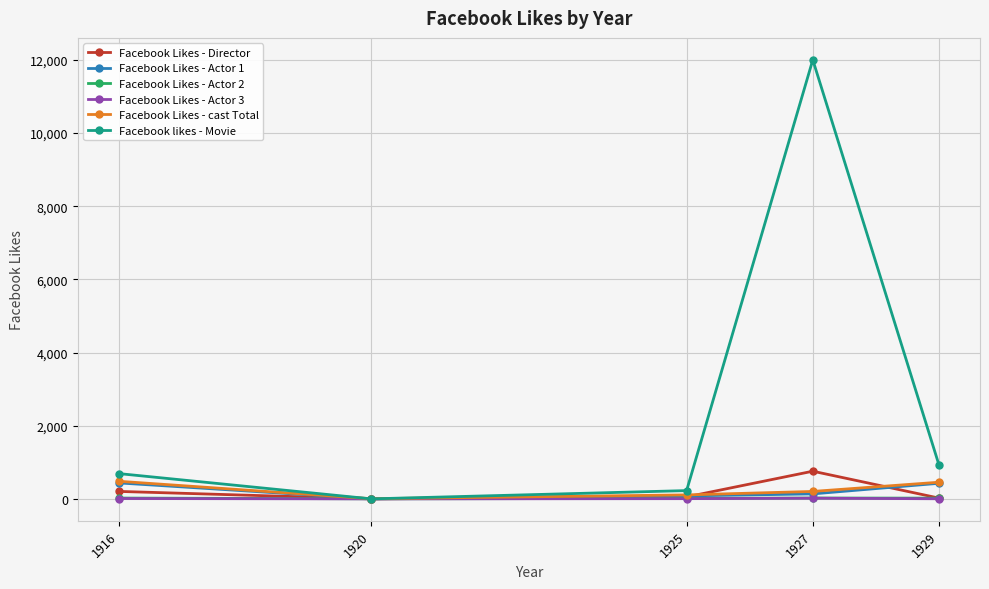

At which category does the chart reach its peak across all series?

1927